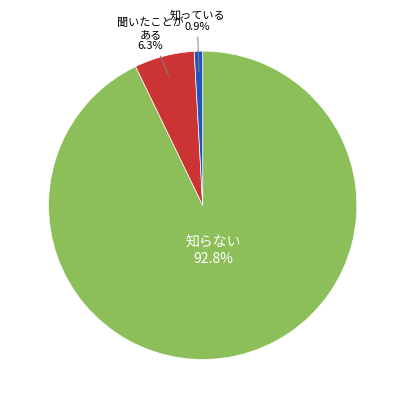

To the nearest percent, what is the difference between the largest and smallest slice percentages?

92%